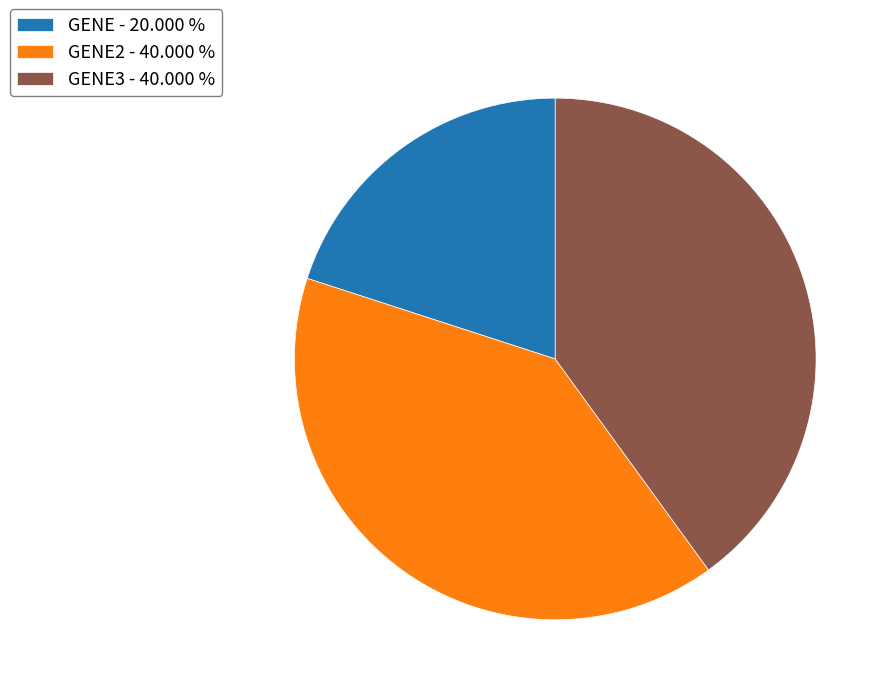

Is there any slice that represents more than half of the pie?

No